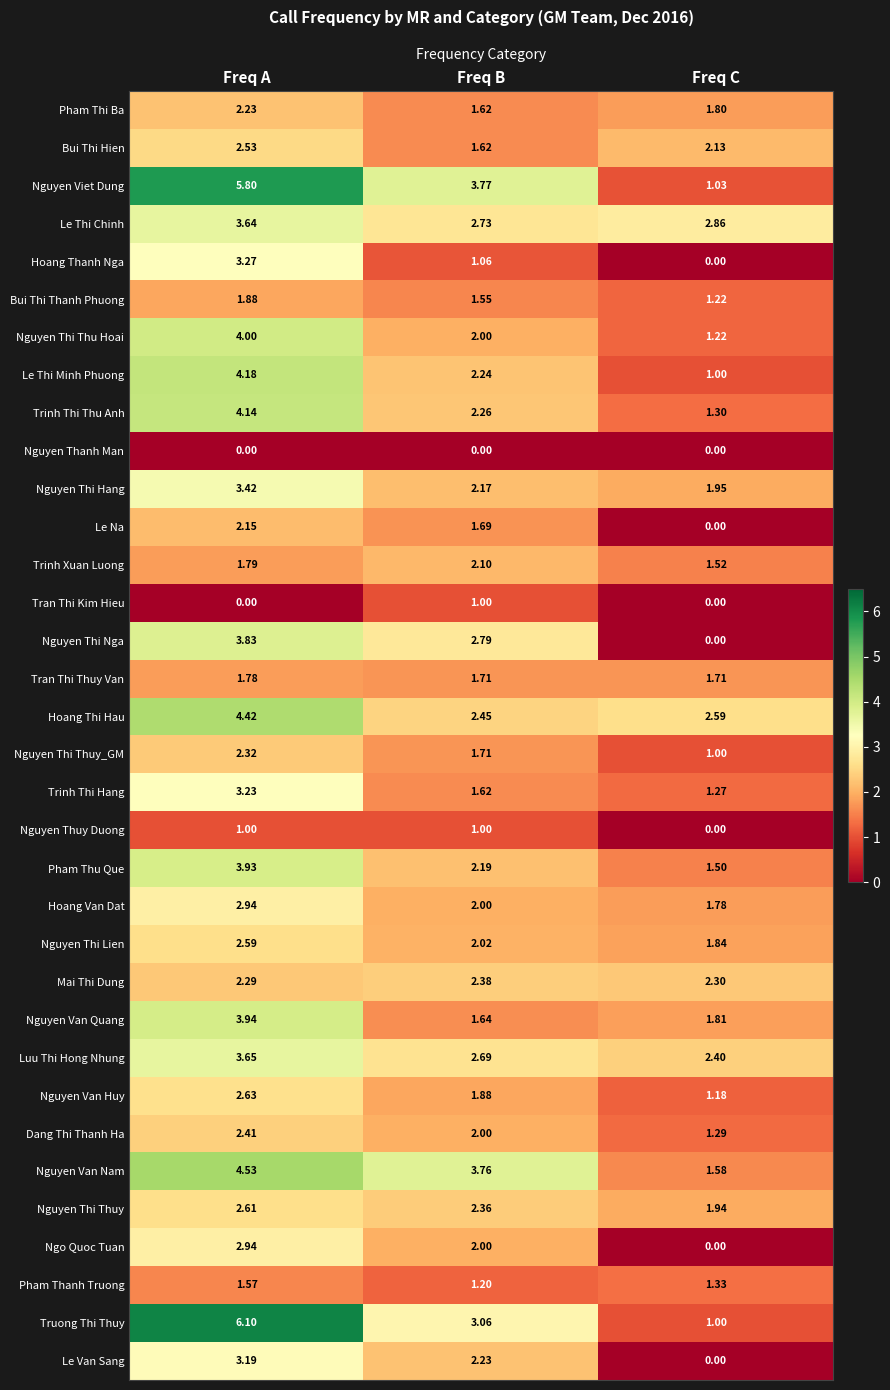

Where is Luu Thi Hong Nhung nearest to the value 3?

Freq B